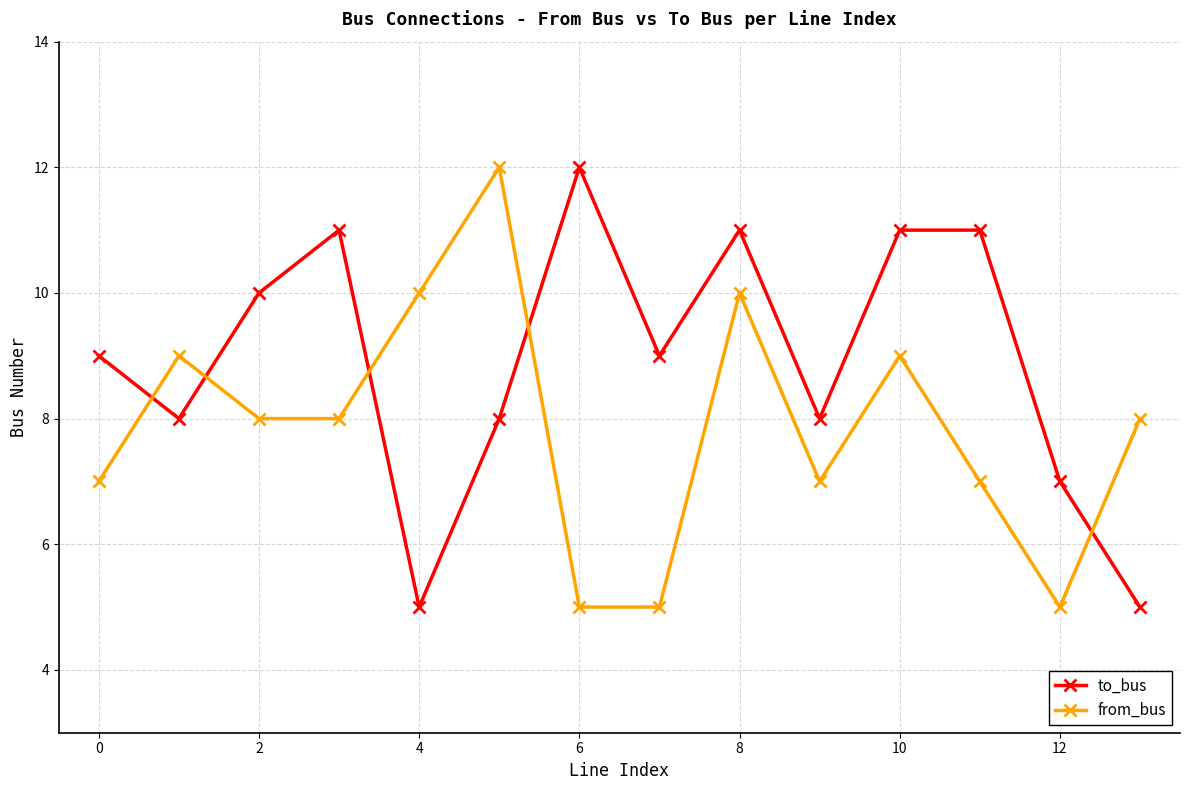

What is the difference between the maximum and minimum values in the from_bus series?

7